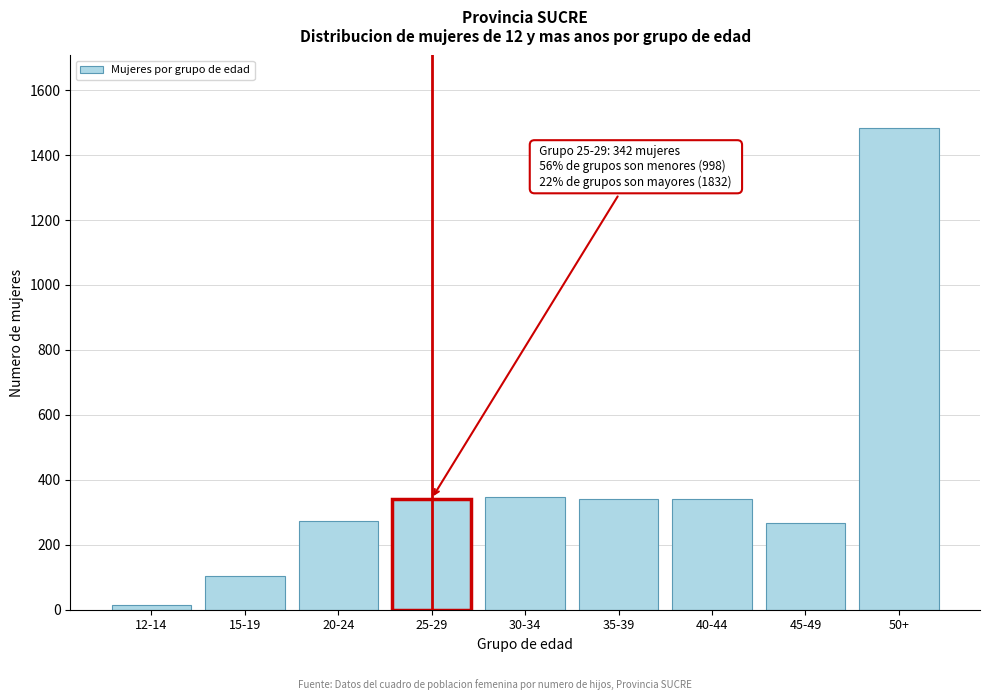

What is the average value?

390